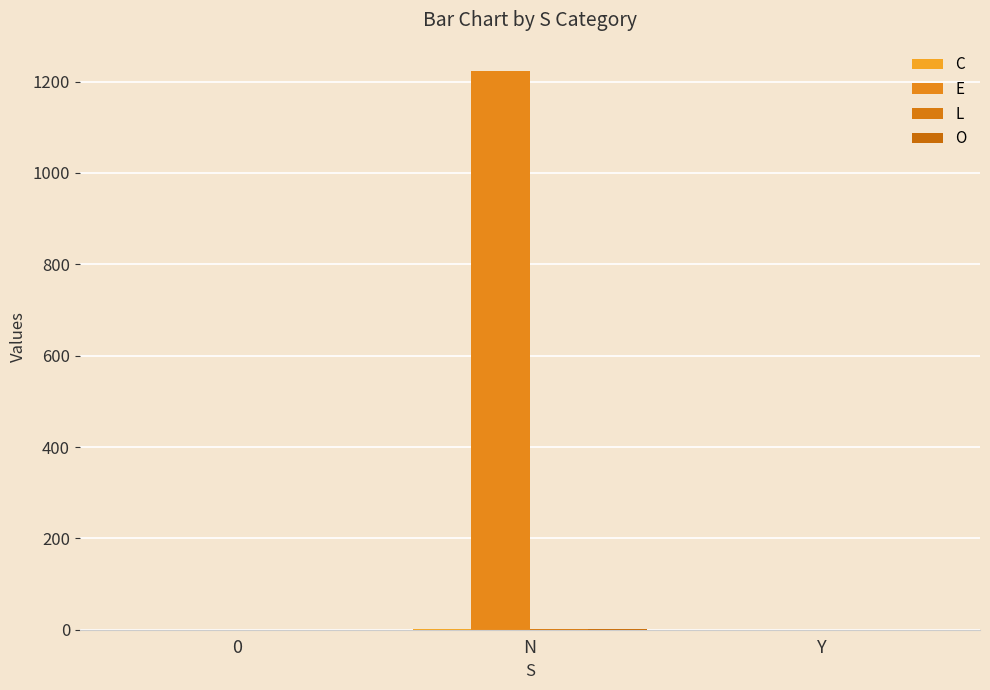

How many L values are between 0 and 1?

3